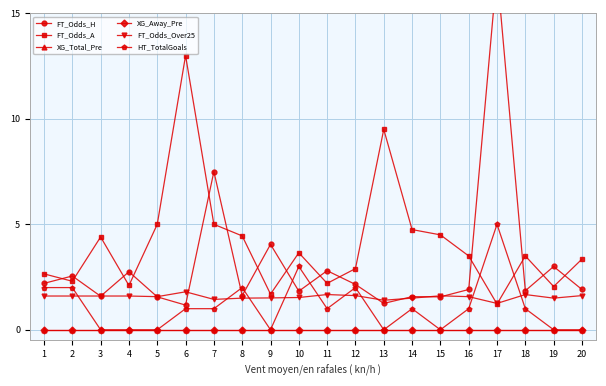

Does the chart display data point markers on the line(s)?

Yes